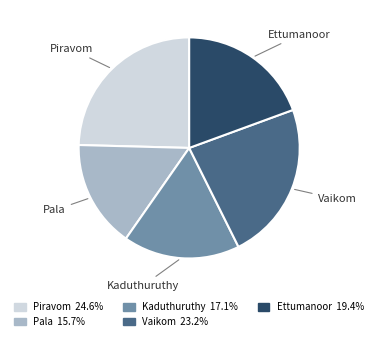

Is it true that Kaduthuruthy is 11% of the pie?

False